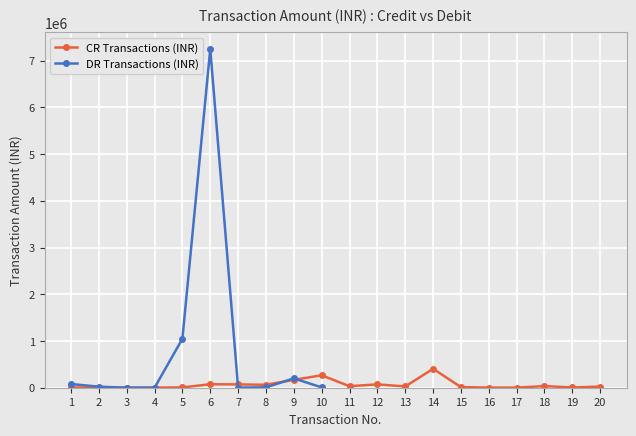

Which series ends up on top after the final intersection of CR Transactions (INR) and DR Transactions (INR)?

CR Transactions (INR)